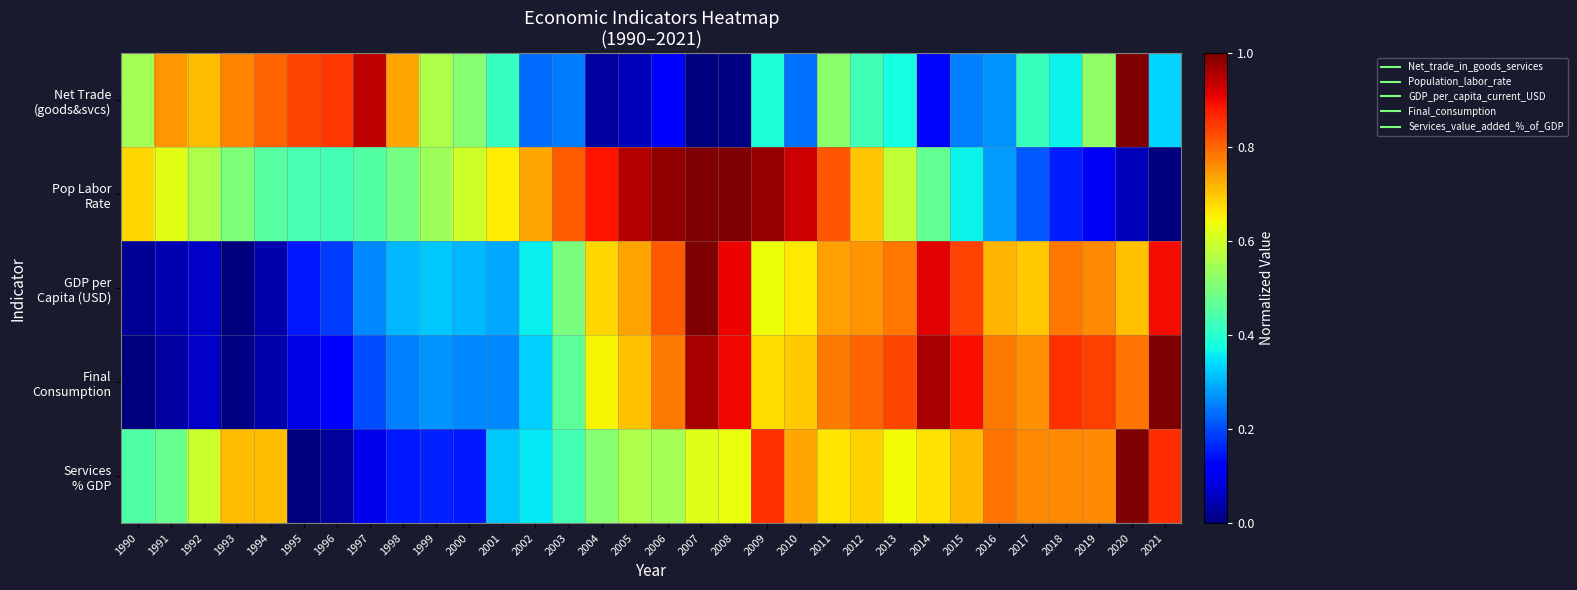

What is the total value across all series at 2019?

3.0